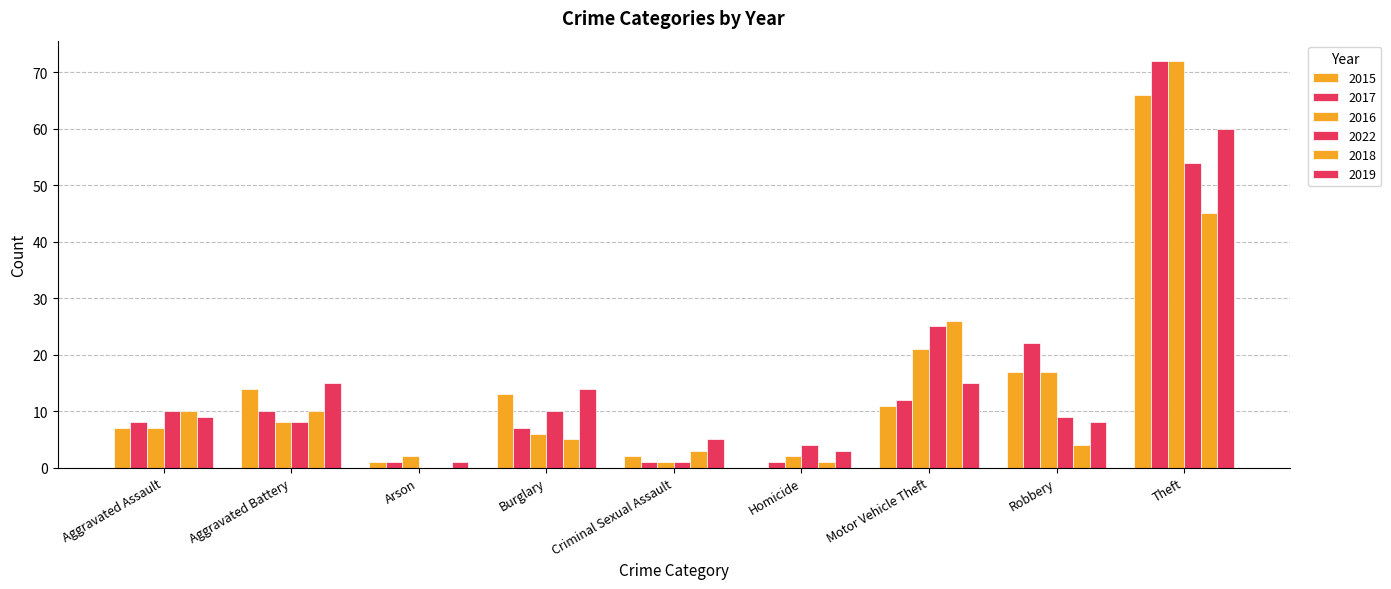

Is it true that 2017 equals 1 at Criminal Sexual Assault?

False